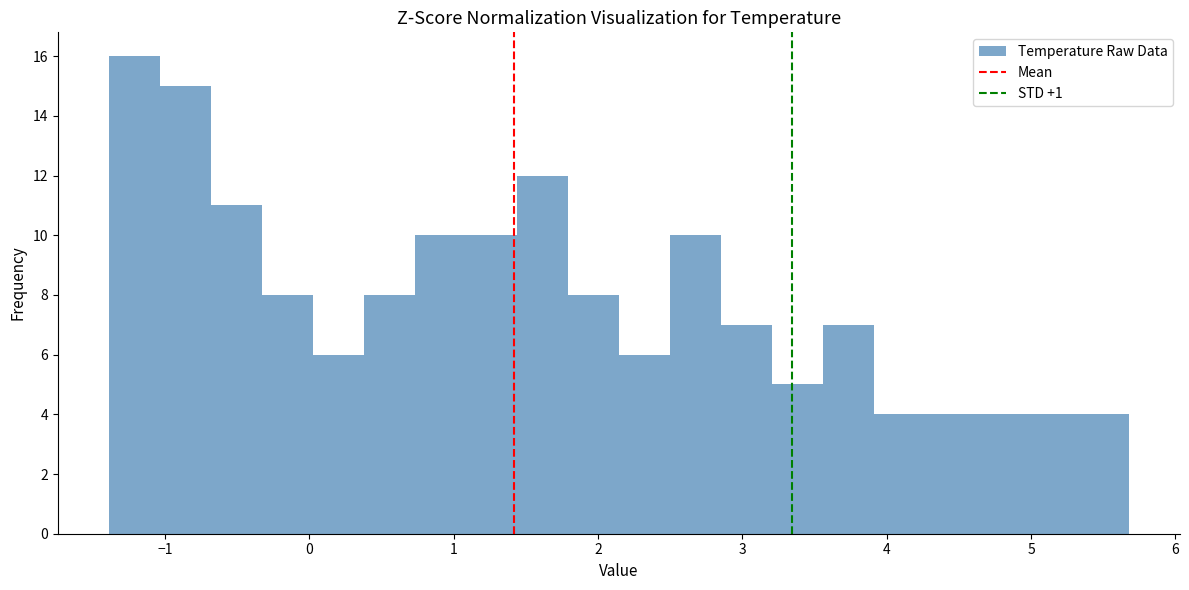

Around what value on the x-axis is the tallest bar? Give the approximate position of its centre, as read against the axis.

-1.2